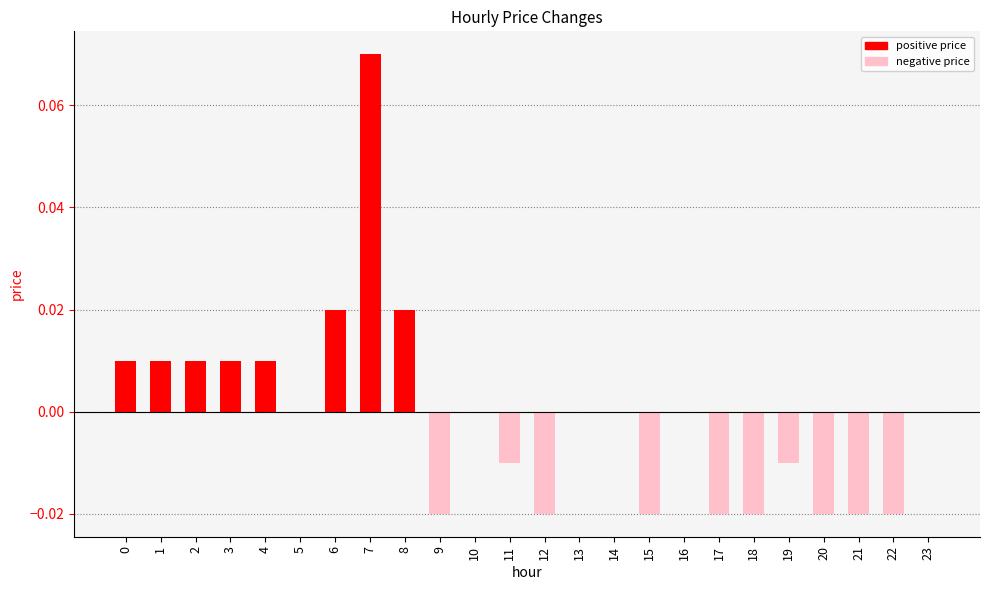

At which category does the chart reach its peak across all series?

7